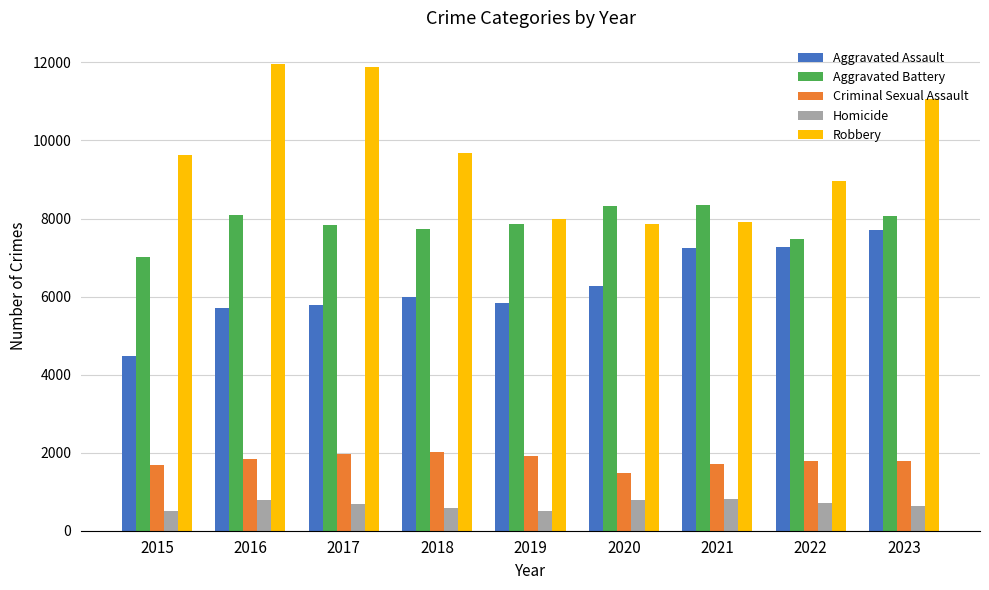

Are the bars horizontal?

No